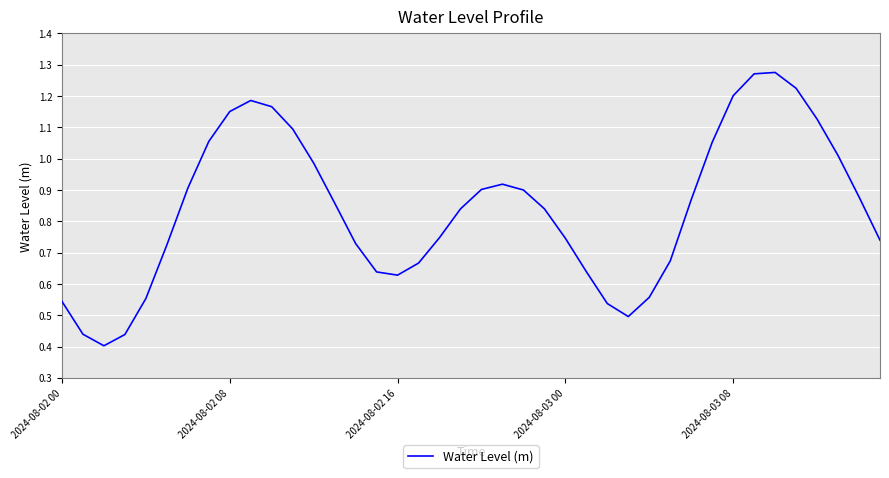

What is the average value?

0.8